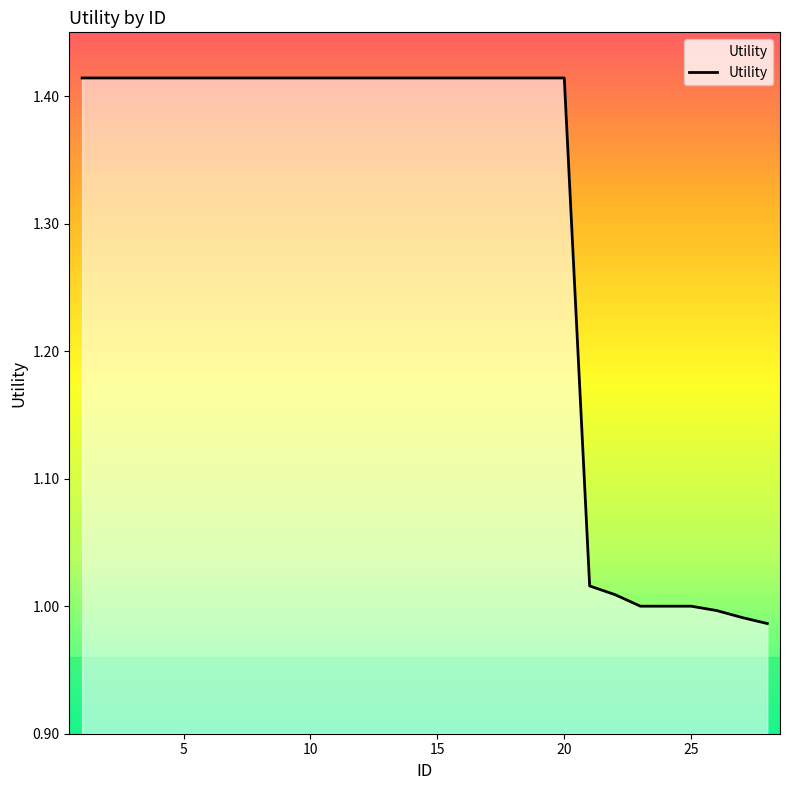

What is the average value?

1.3